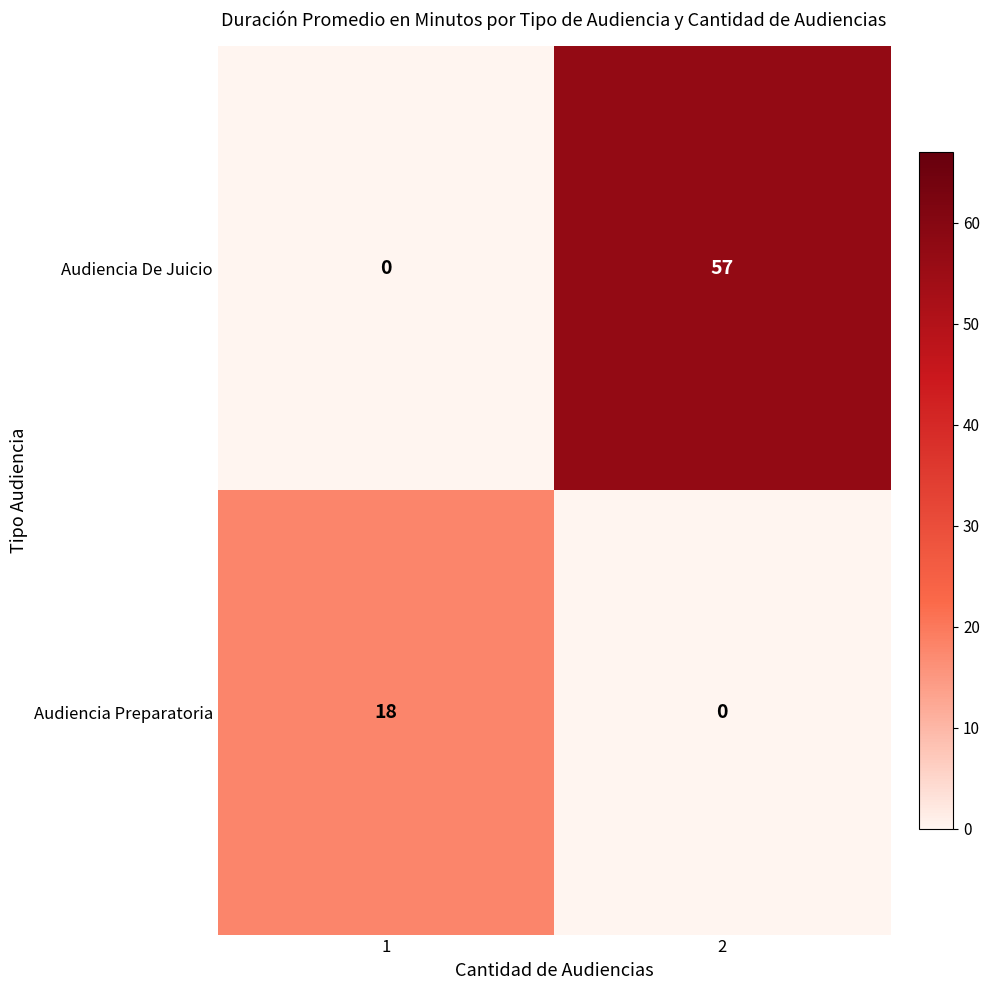

How many values in Audiencia De Juicio are above zero?

1